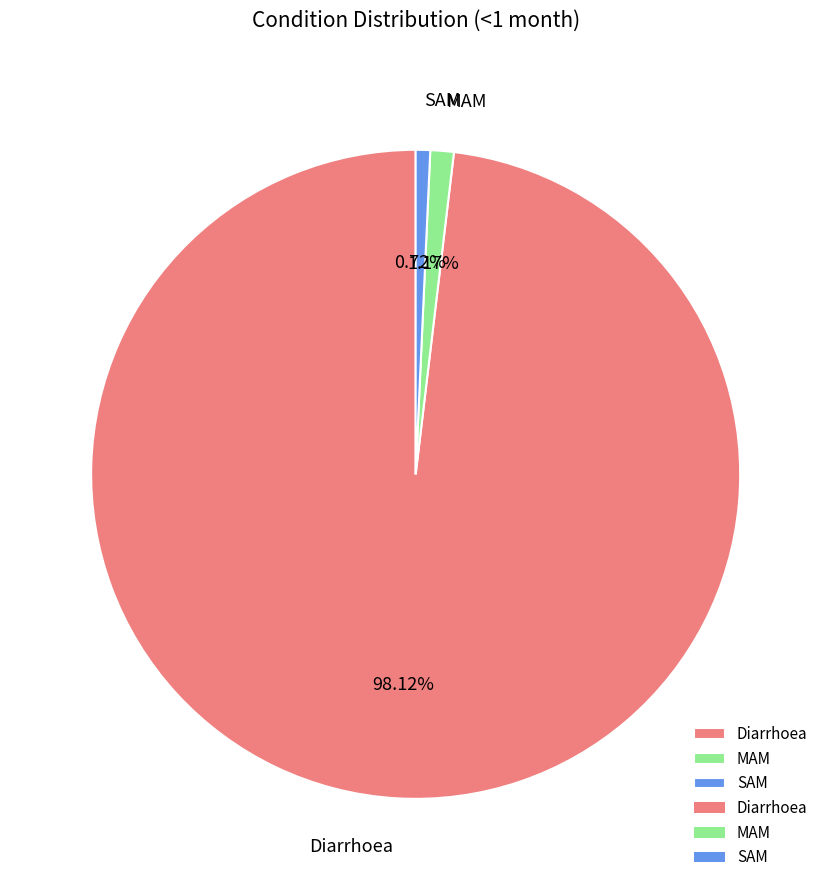

Combined, what portion of the pie is SAM and MAM?

1.9%